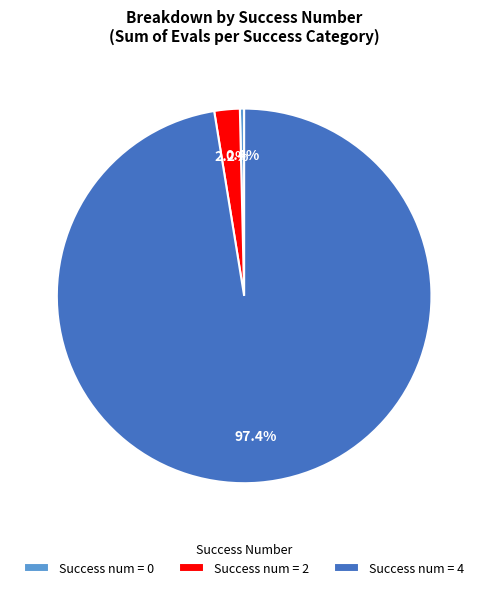

Combined, what portion of the pie is Success num = 2 and Success num = 0?

2.6%